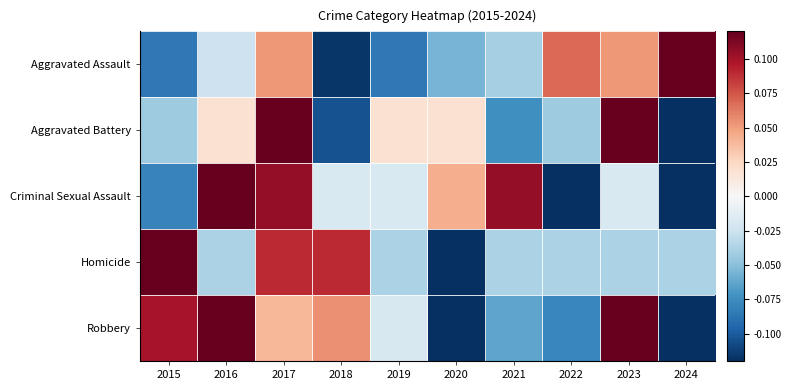

What is the spread (max minus min) of values at 2019?

0.1